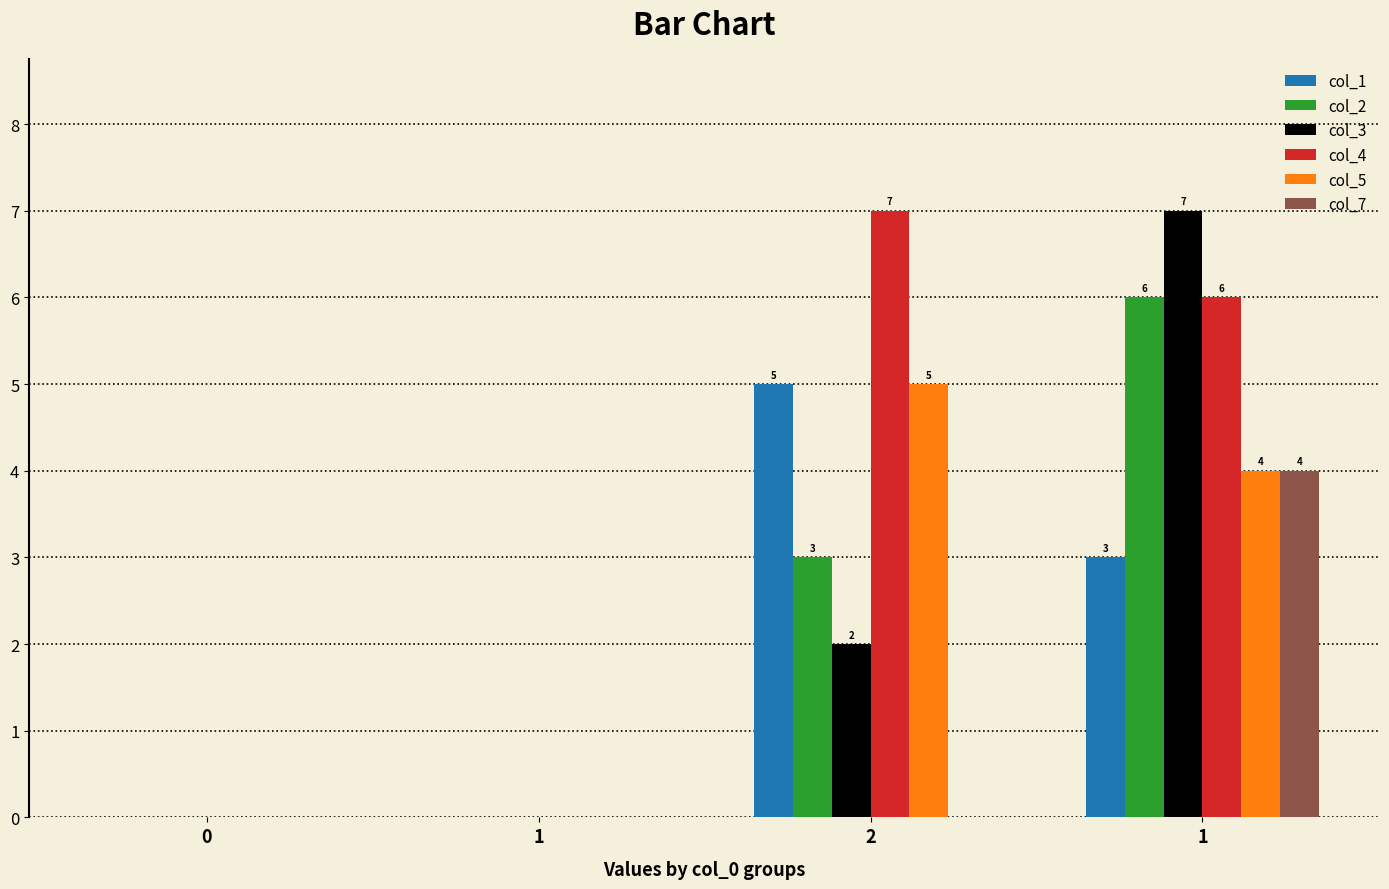

How many categories are shown in the chart?

4